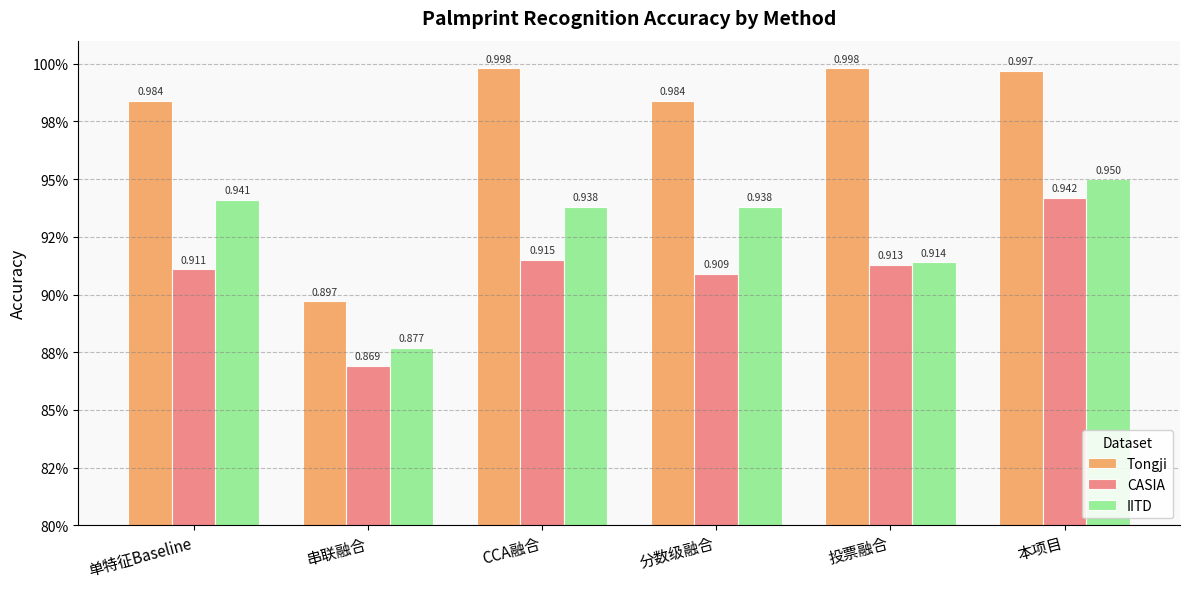

Which series has the largest total across all categories?

Tongji